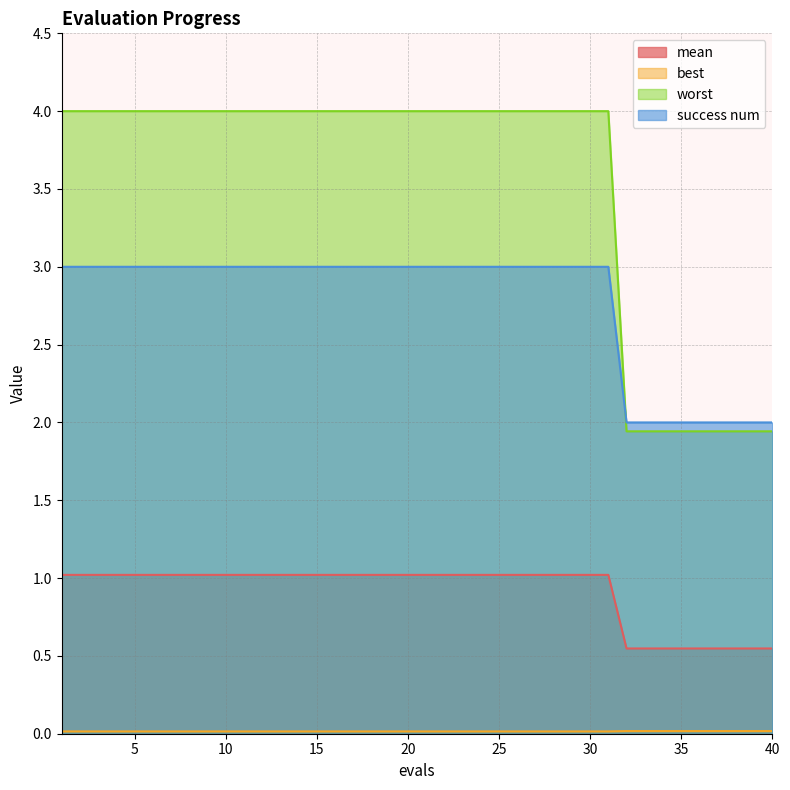

Which category has the lowest value across all series?

1